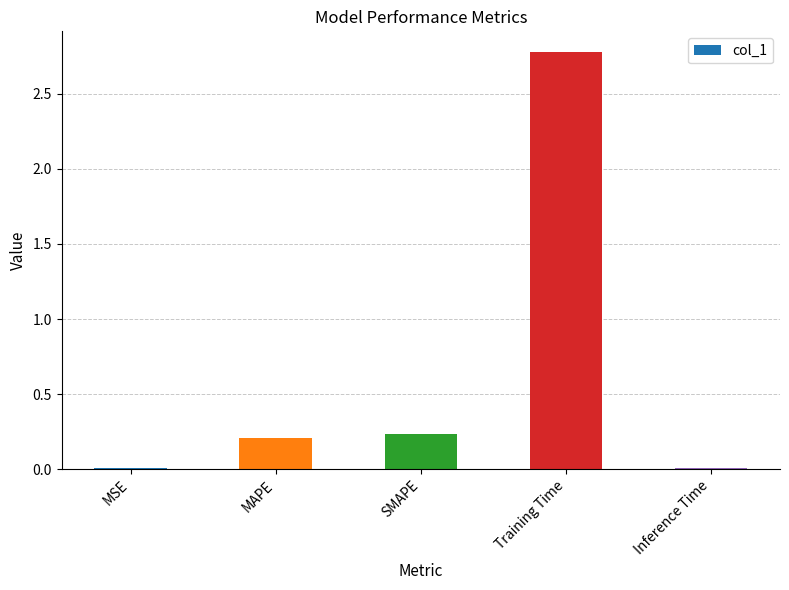

What is the maximum value shown in the chart?

2.8